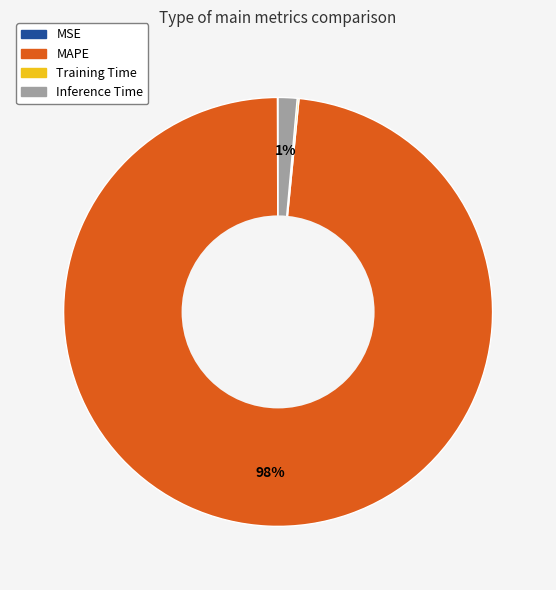

To the nearest percent, what is the average slice percentage?

25%